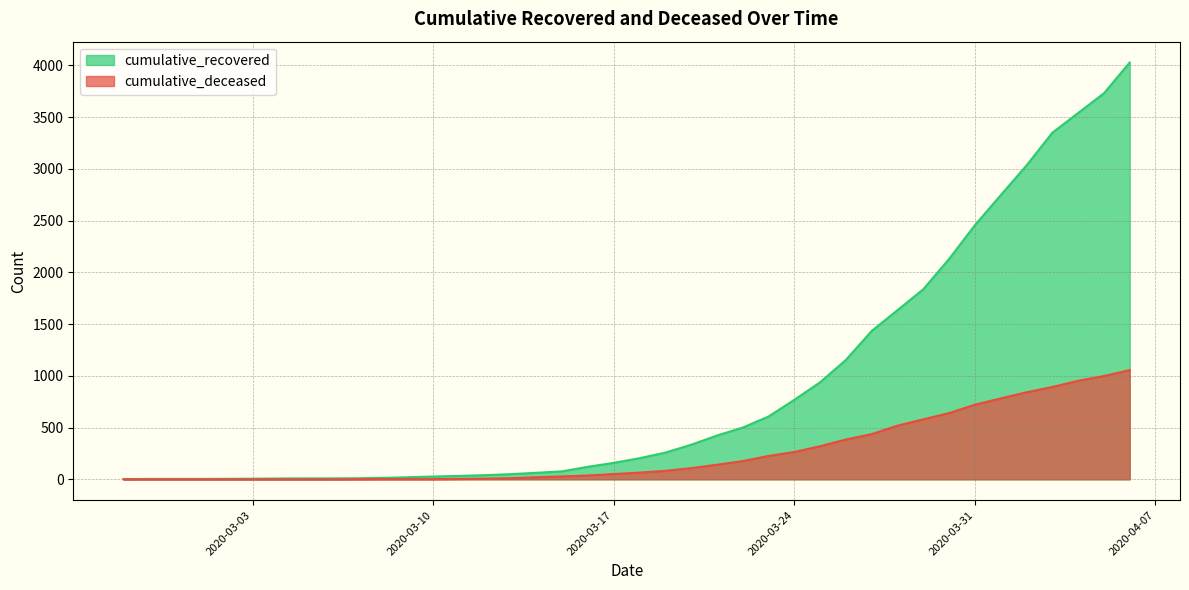

At which category does the chart reach its peak across all series?

2020-04-06